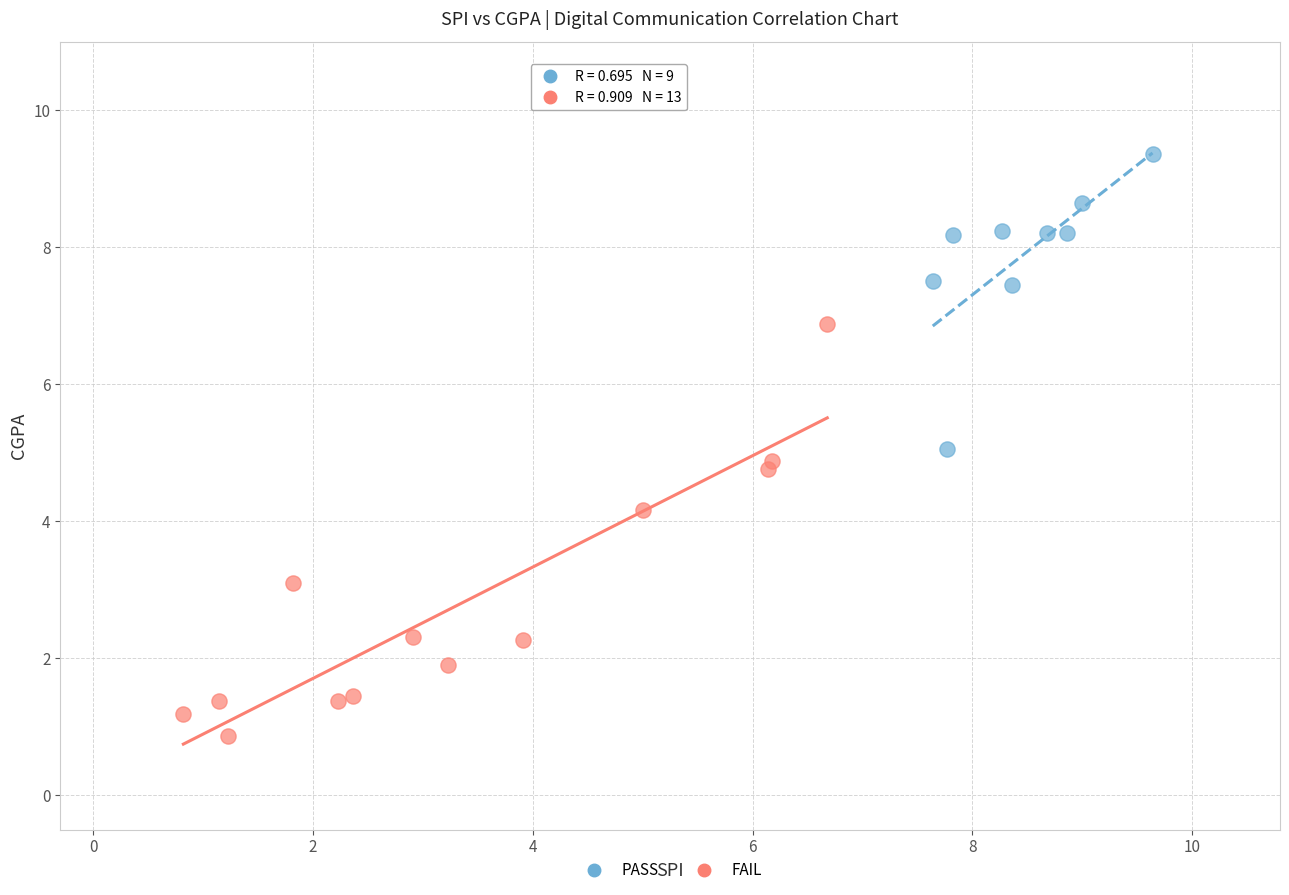

Which series reaches the minimum Y coordinate?

FAIL